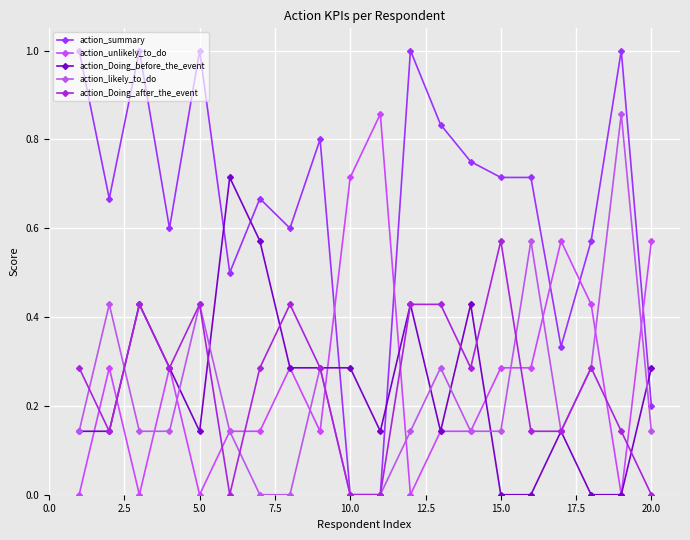

What is the average value of the action_summary series?

0.6